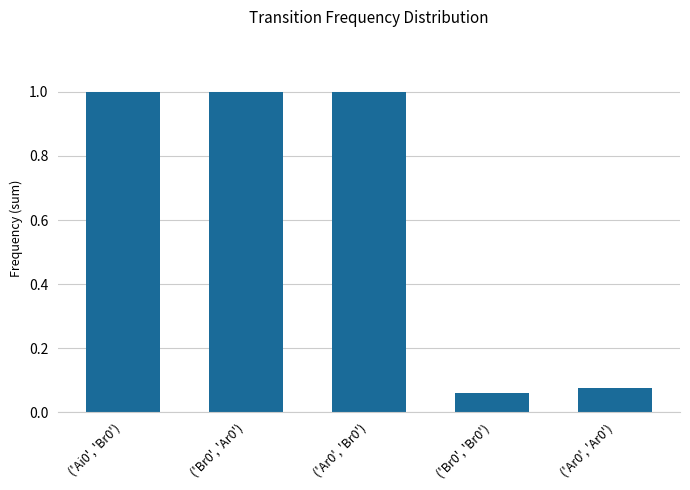

What is the label of the 1st bar from the left?

('Ai0', 'Br0')